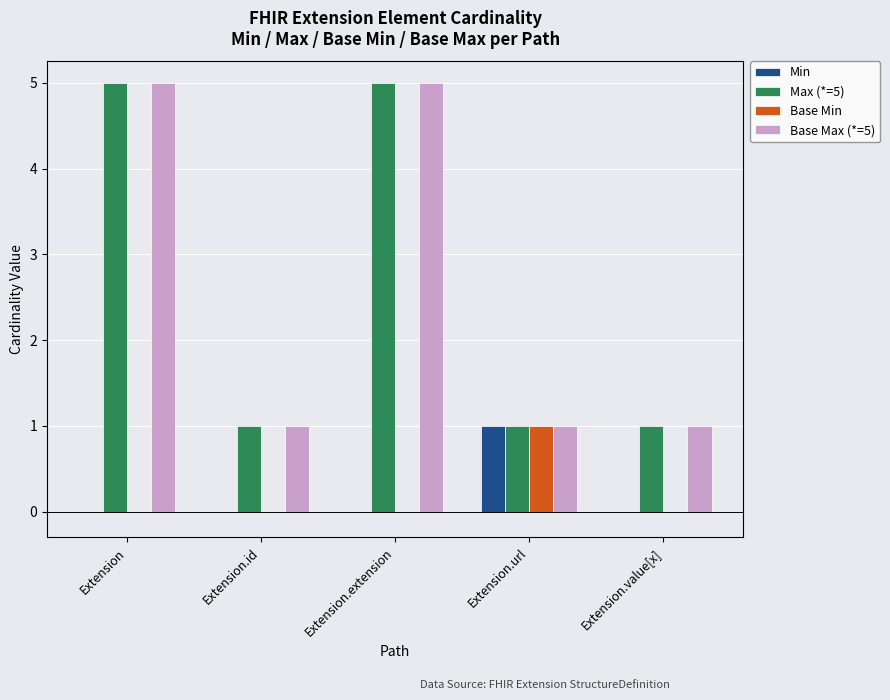

True or false: Base Max (*=5) has a value of 0 at Extension.url.

False